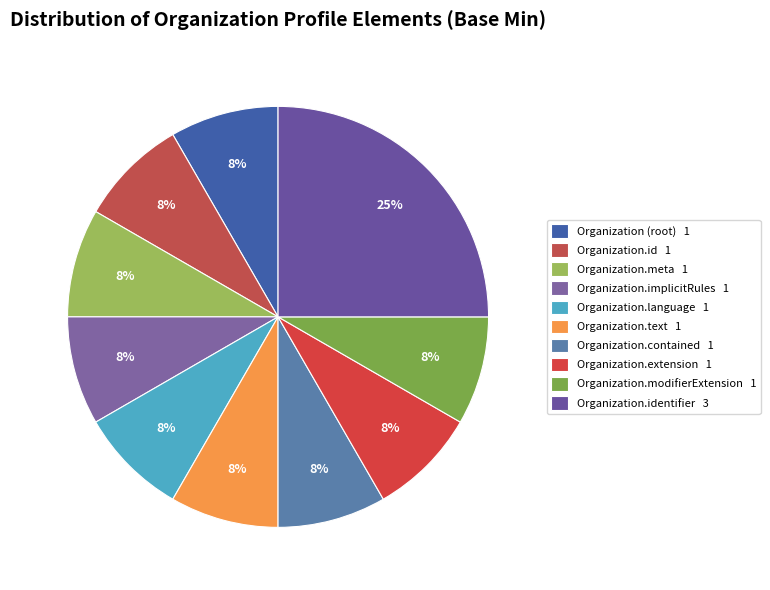

Which category has the smallest portion of the pie?

Organization (root)